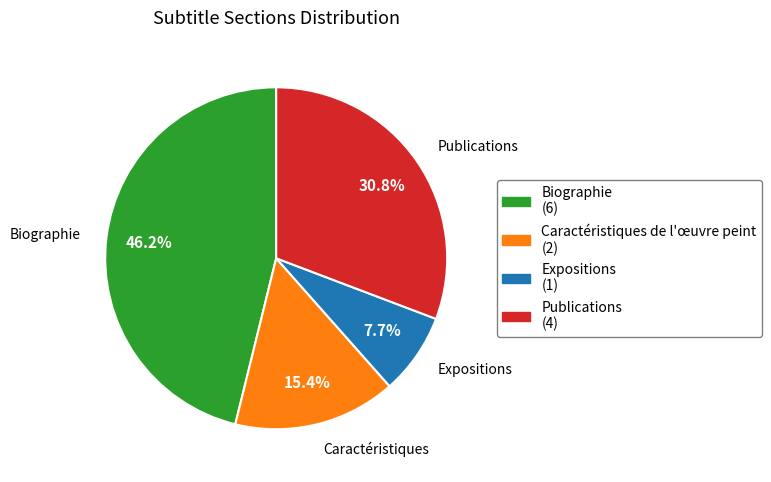

Is there any slice that represents more than half of the pie?

No